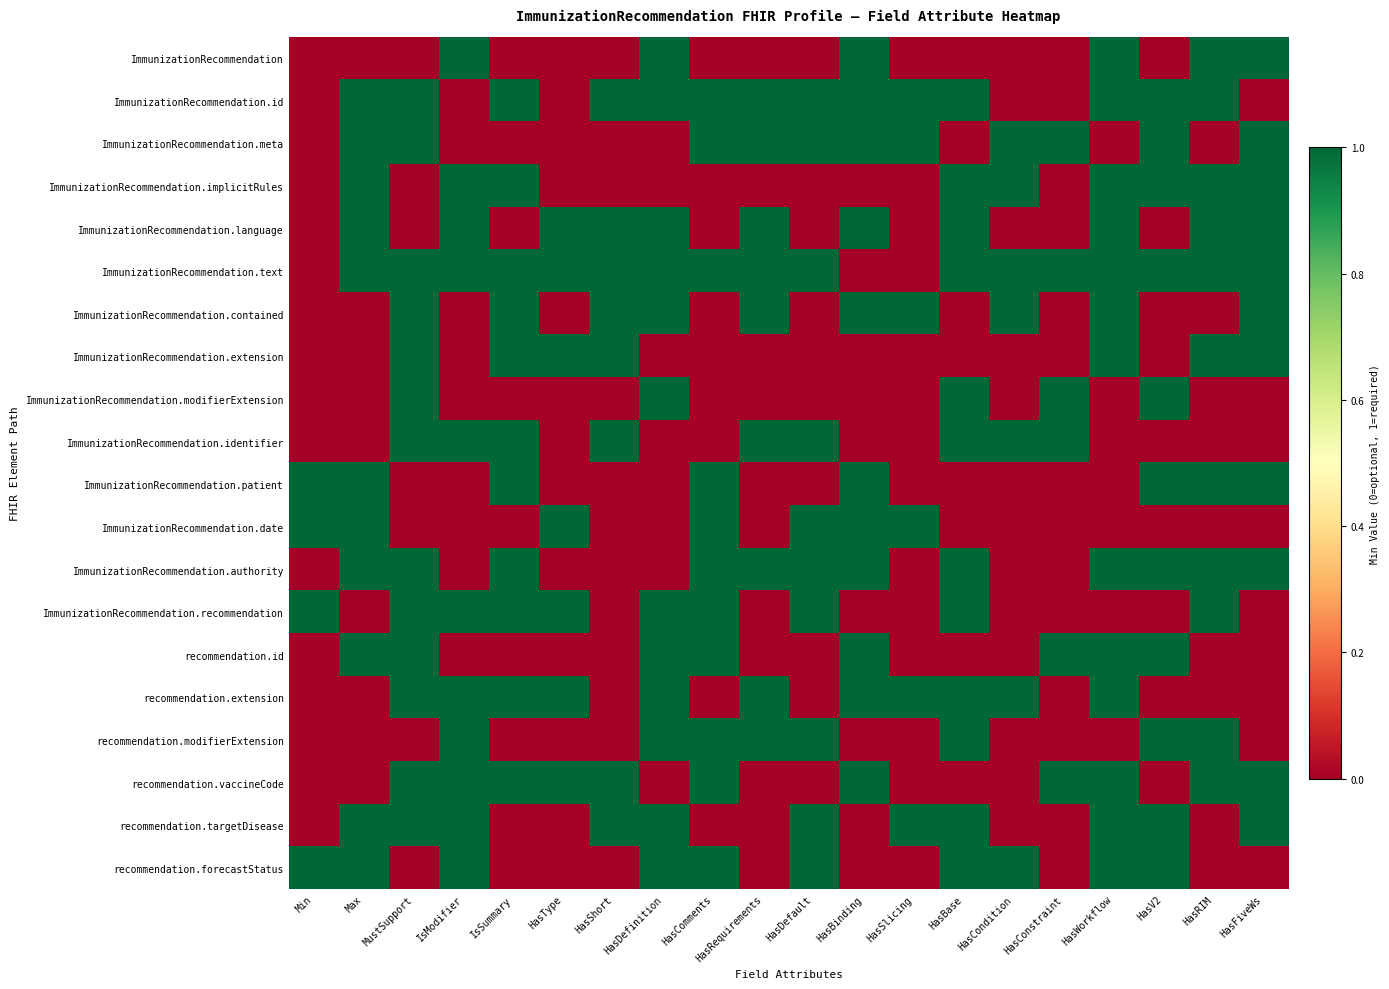

Which category has the lowest value across all series?

Min